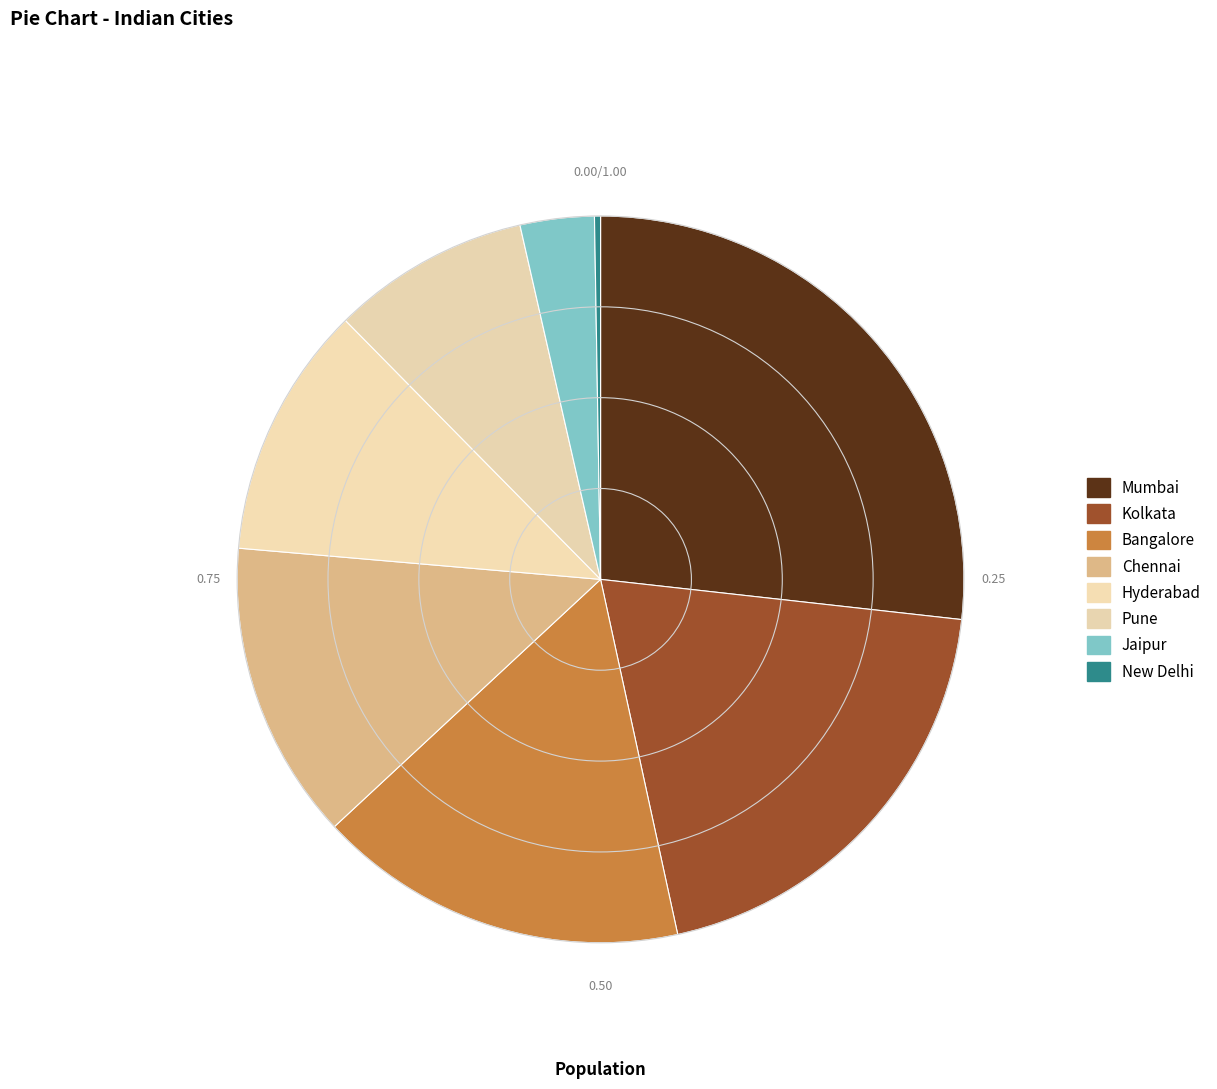

Does any single category account for the majority?

No